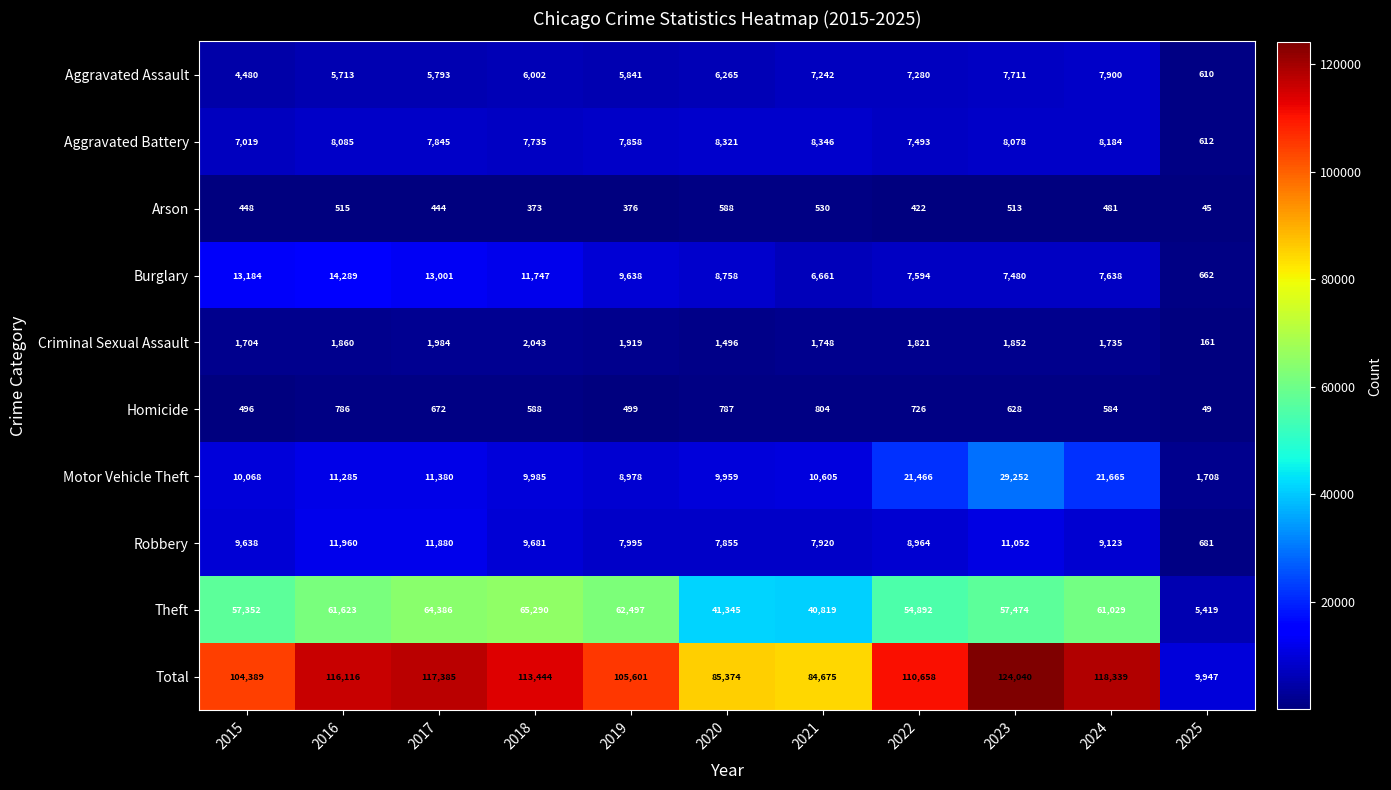

Is it true that Total equals 118339 at 2024?

True